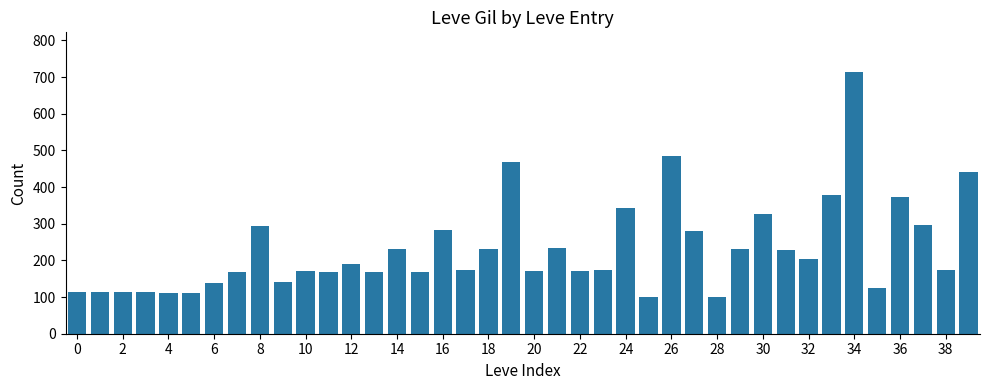

What is the minimum value shown in the chart?

101